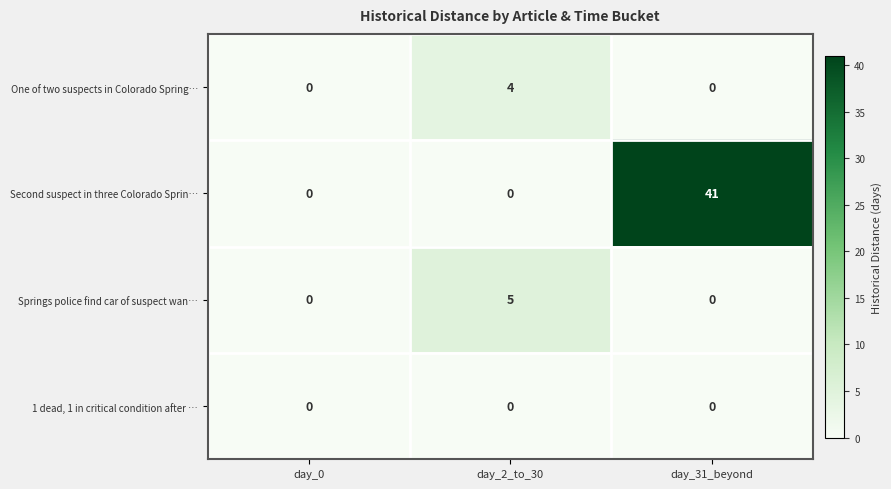

Reading right to left, list all the values displayed in this chart.

One of two suspects in Colorado Spring…: day_31_beyond=0	day_2_to_30=4	day_0=0
Second suspect in three Colorado Sprin…: day_31_beyond=41	day_2_to_30=0	day_0=0
Springs police find car of suspect wan…: day_31_beyond=0	day_2_to_30=5	day_0=0
1 dead, 1 in critical condition after …: day_31_beyond=0	day_2_to_30=0	day_0=0